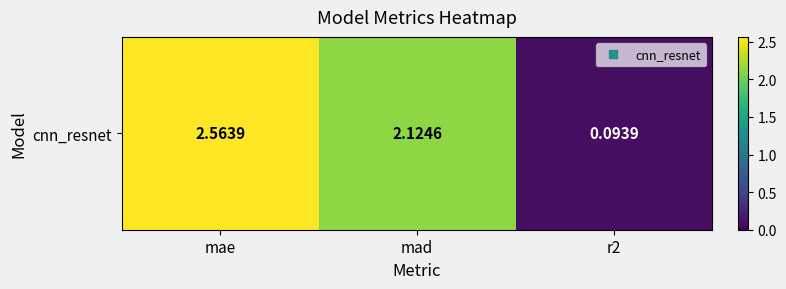

What is the change in value from mad to r2?

-2.0